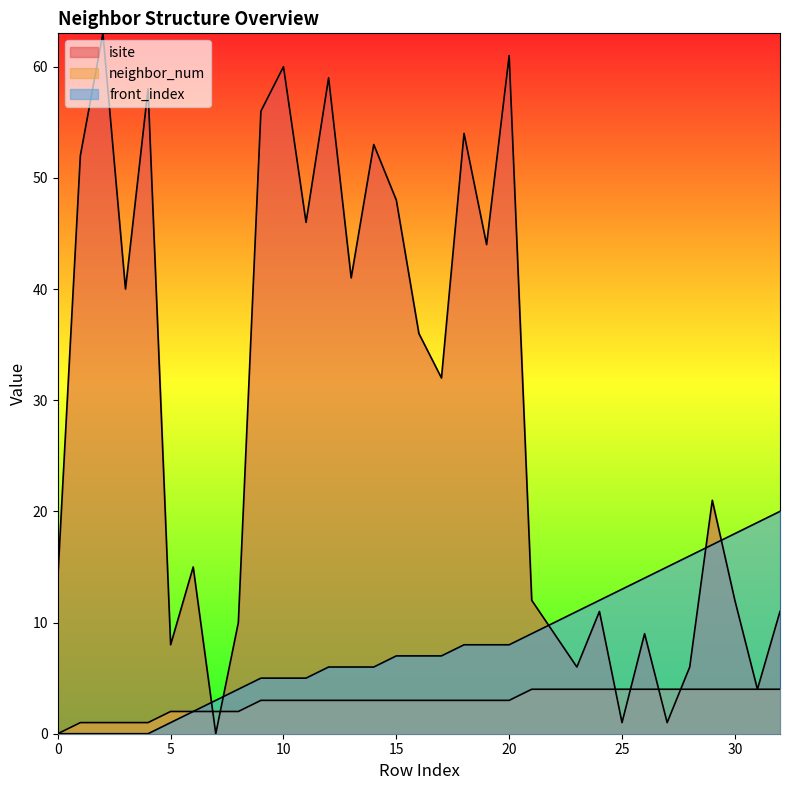

Which category has the highest value in the isite series?

2